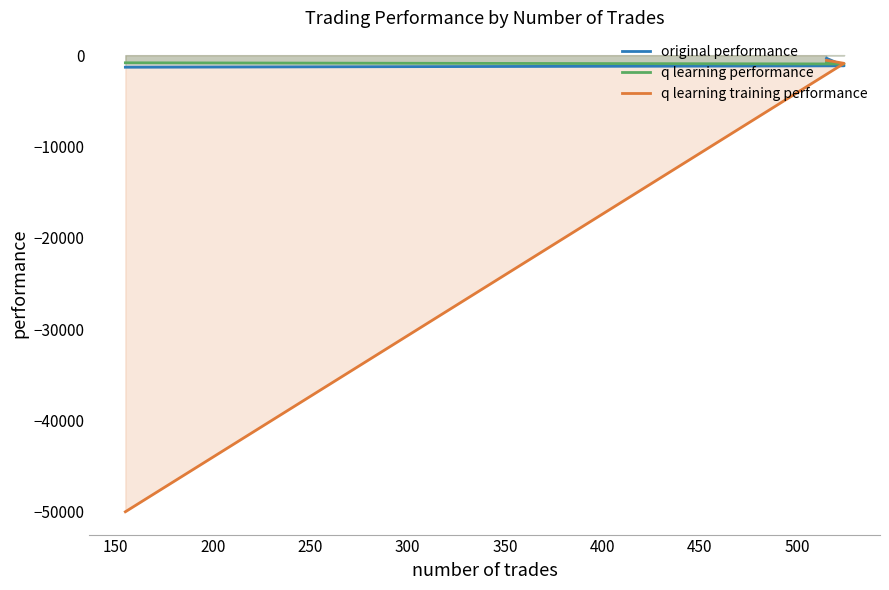

What is the sum of all q learning performance values?

-2500.2